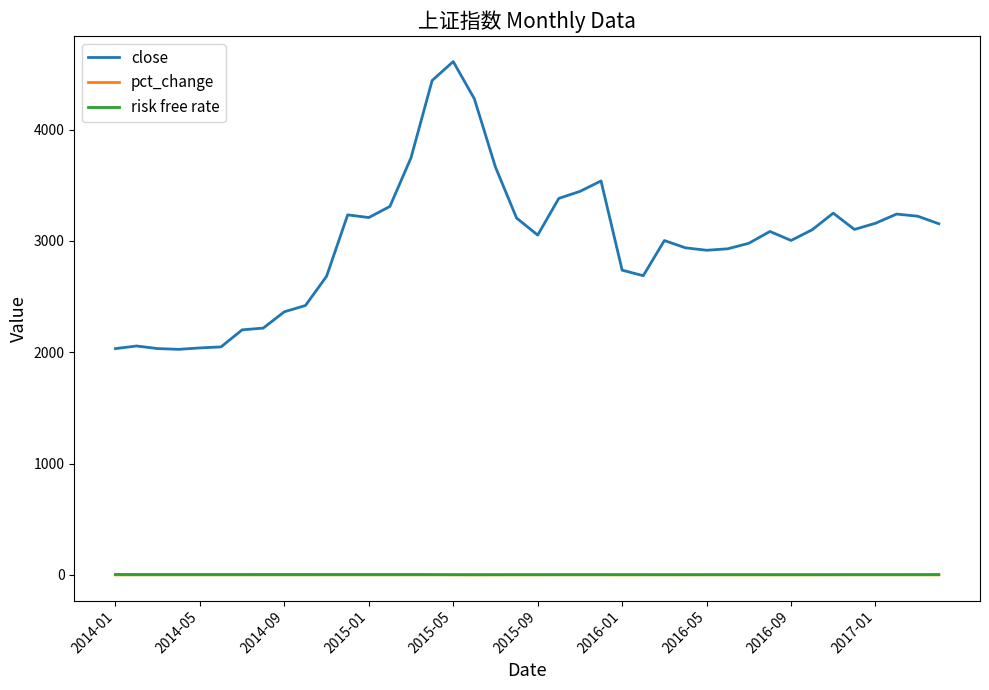

True or false: pct_change and risk free rate intersect in this chart.

False